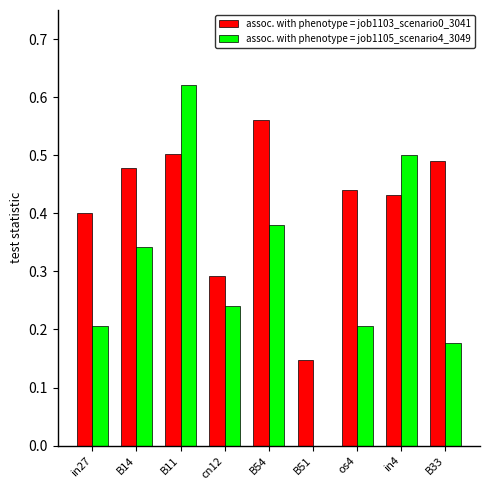

Where is assoc. with phenotype = job1105_scenario4_3049 nearest to the value 0?

B51